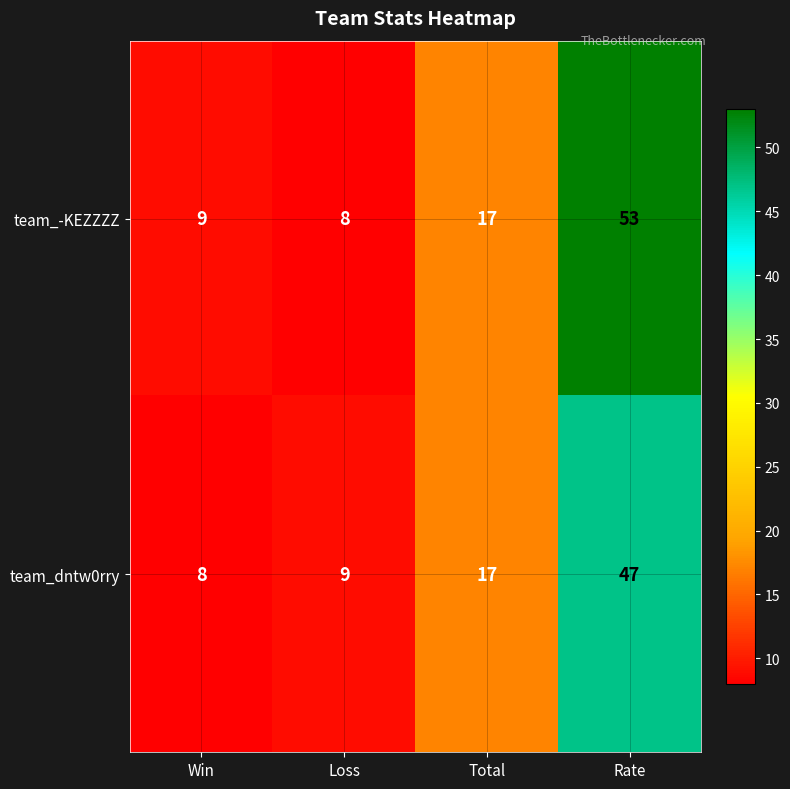

Is it true that team_-KEZZZZ equals 8 at Loss?

True